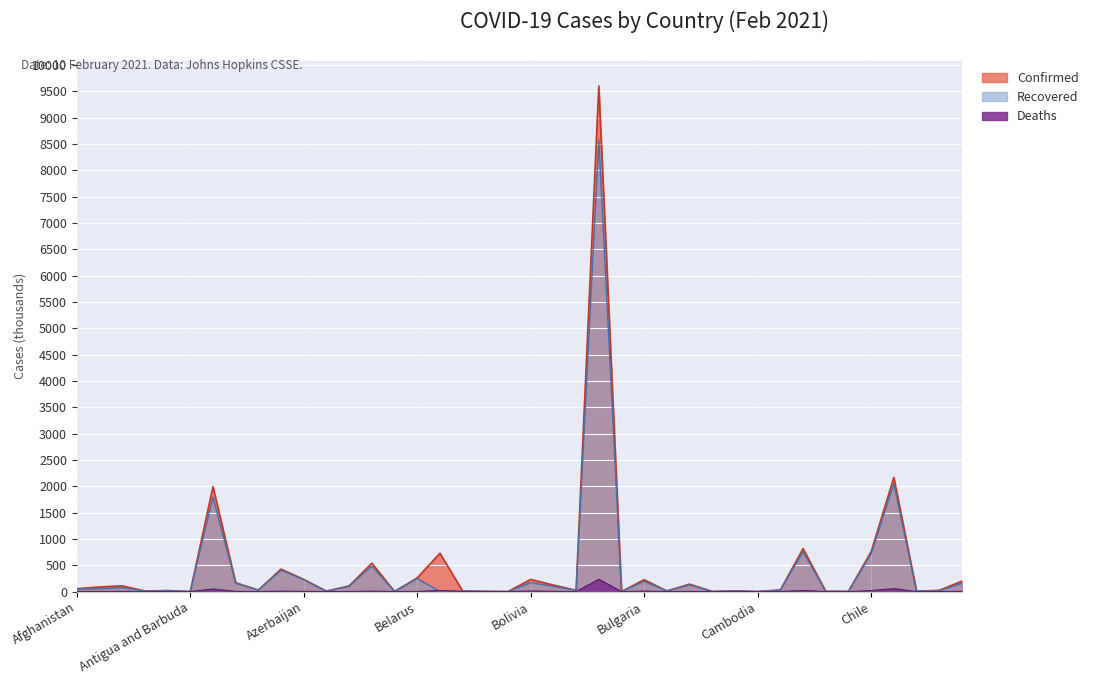

Which label corresponds to the smallest value in the chart?

Belgium